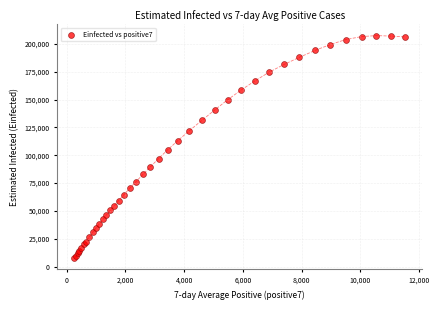

What Y value in the scatter plot is closest to 107427?

104848.8